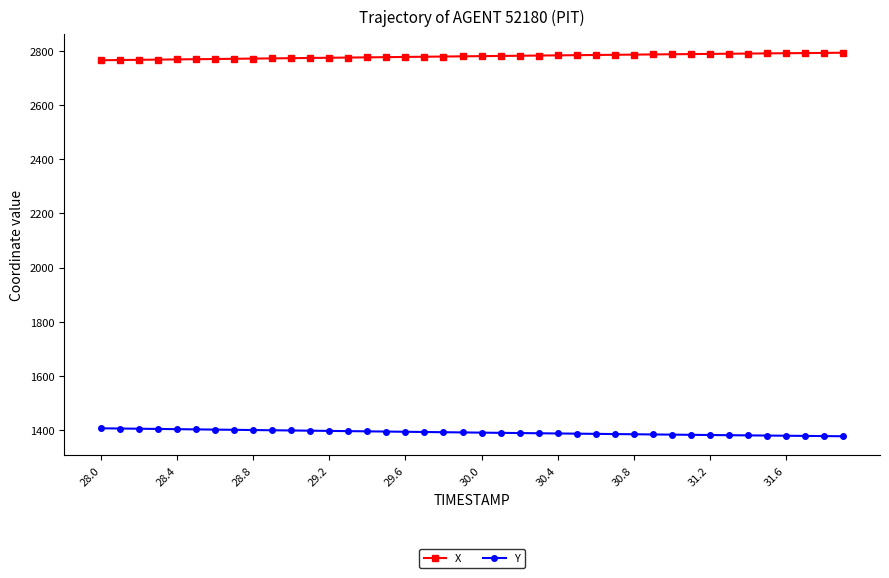

What is the value of the X point at the 16th from the left?

2776.7